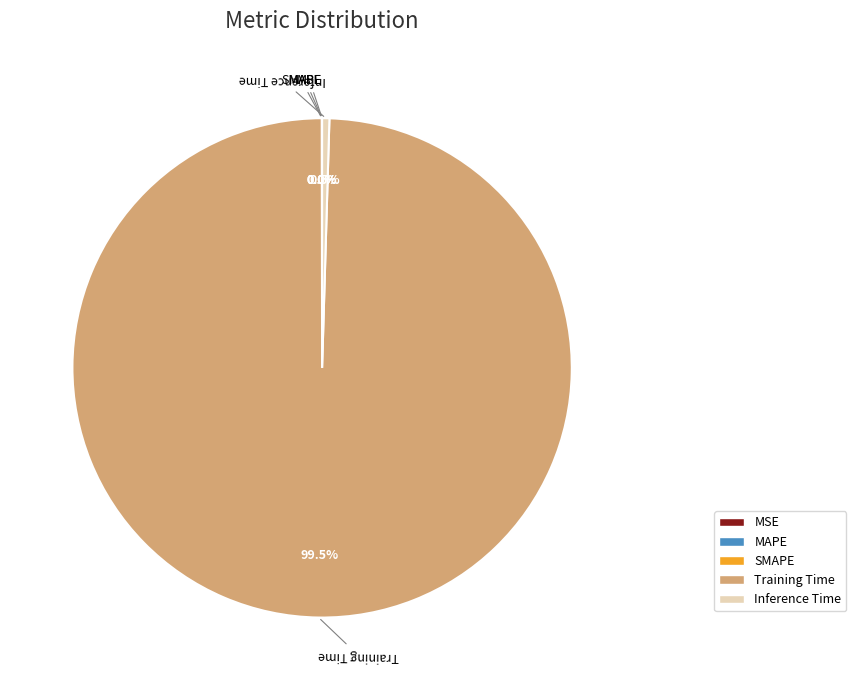

What is the total percentage of Training Time and Inference Time?

100.0%